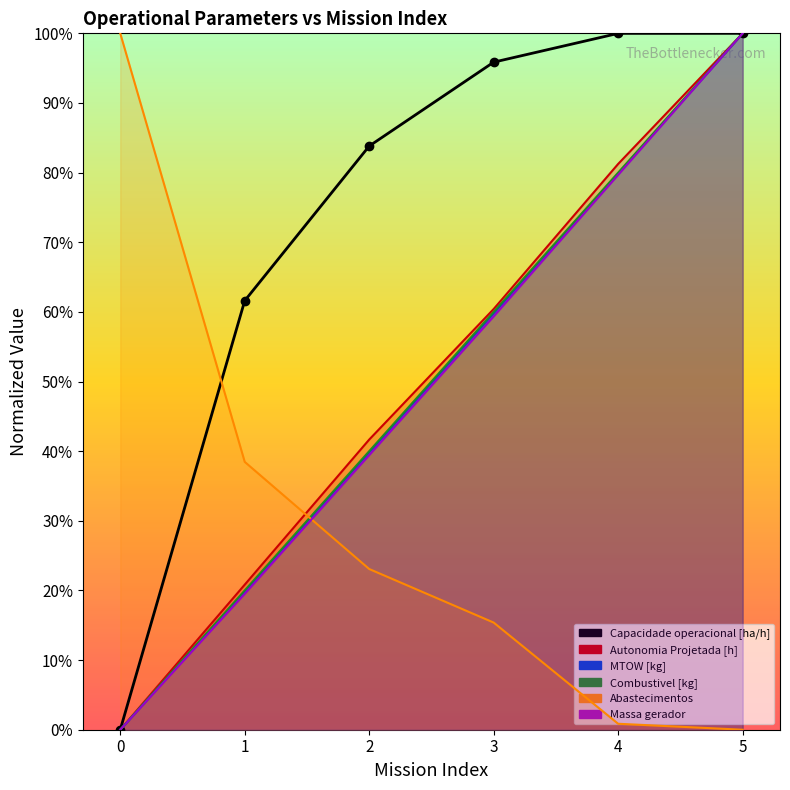

What is the greatest value displayed?

1.0